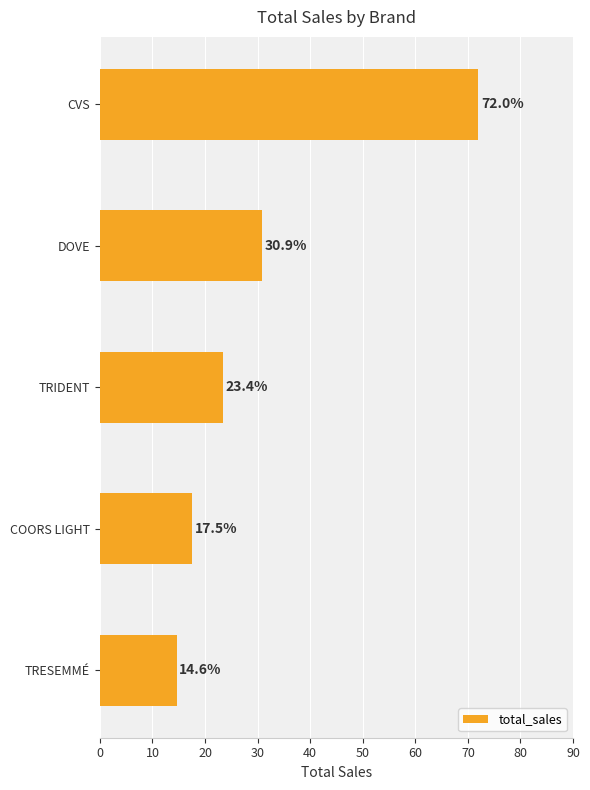

How many bars are there in total?

5